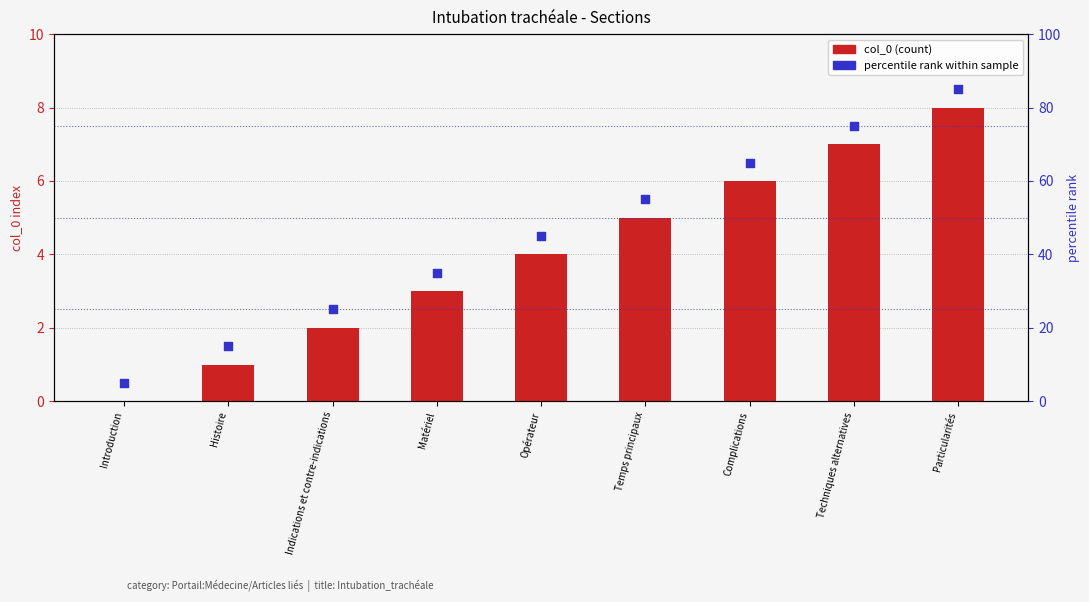

At how many categories does at least one series exceed 39?

5